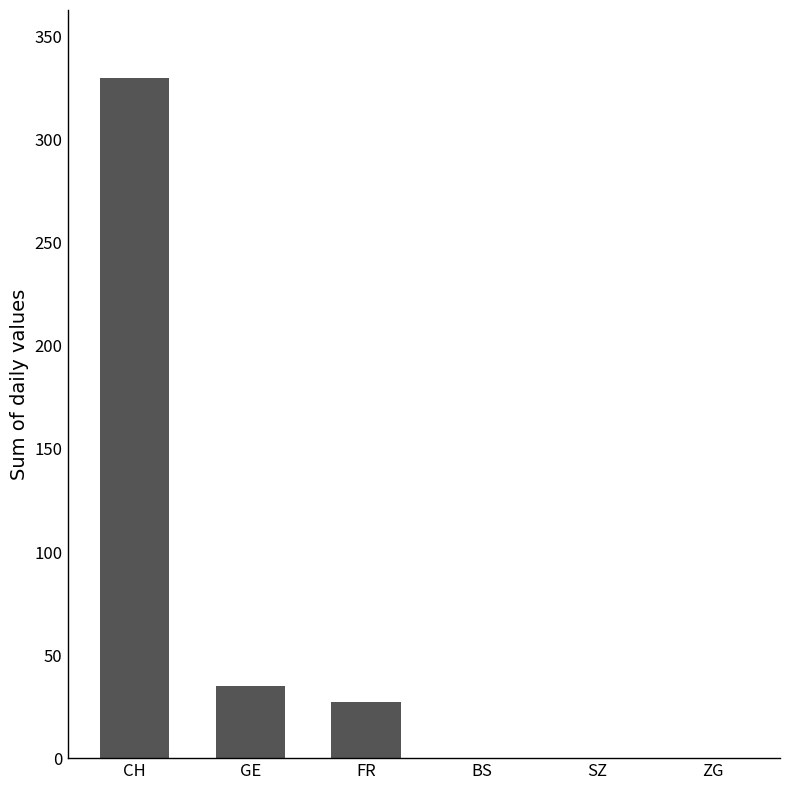

How many distinct data groups are displayed?

1